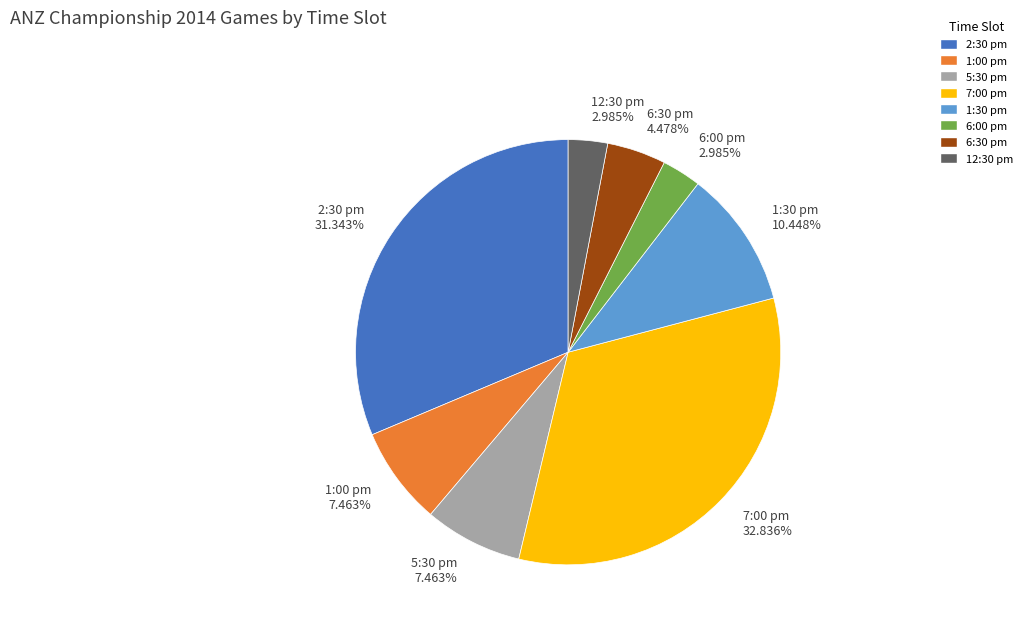

Which category has the biggest portion of the pie?

7:00 pm